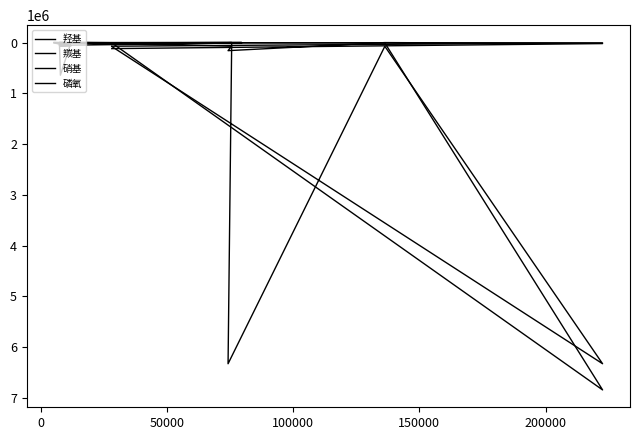

Is it true that 硝基 equals 744 at 8?

False